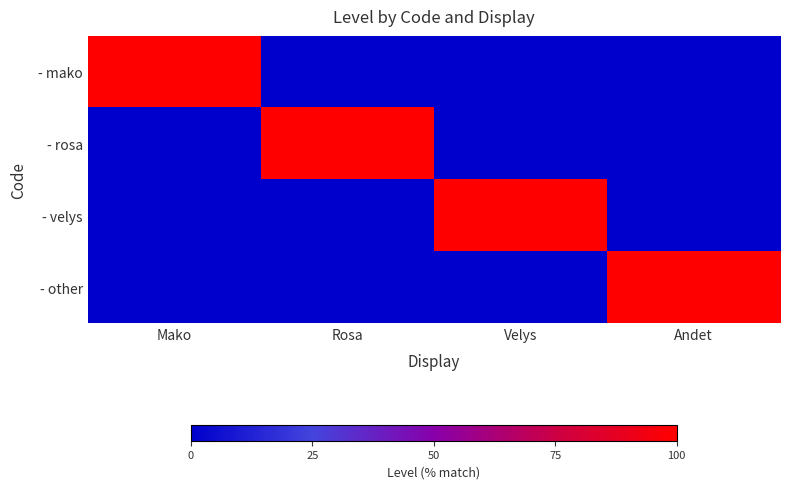

List the series in order of their peak value, lowest first.

- mako, - rosa, - velys, - other